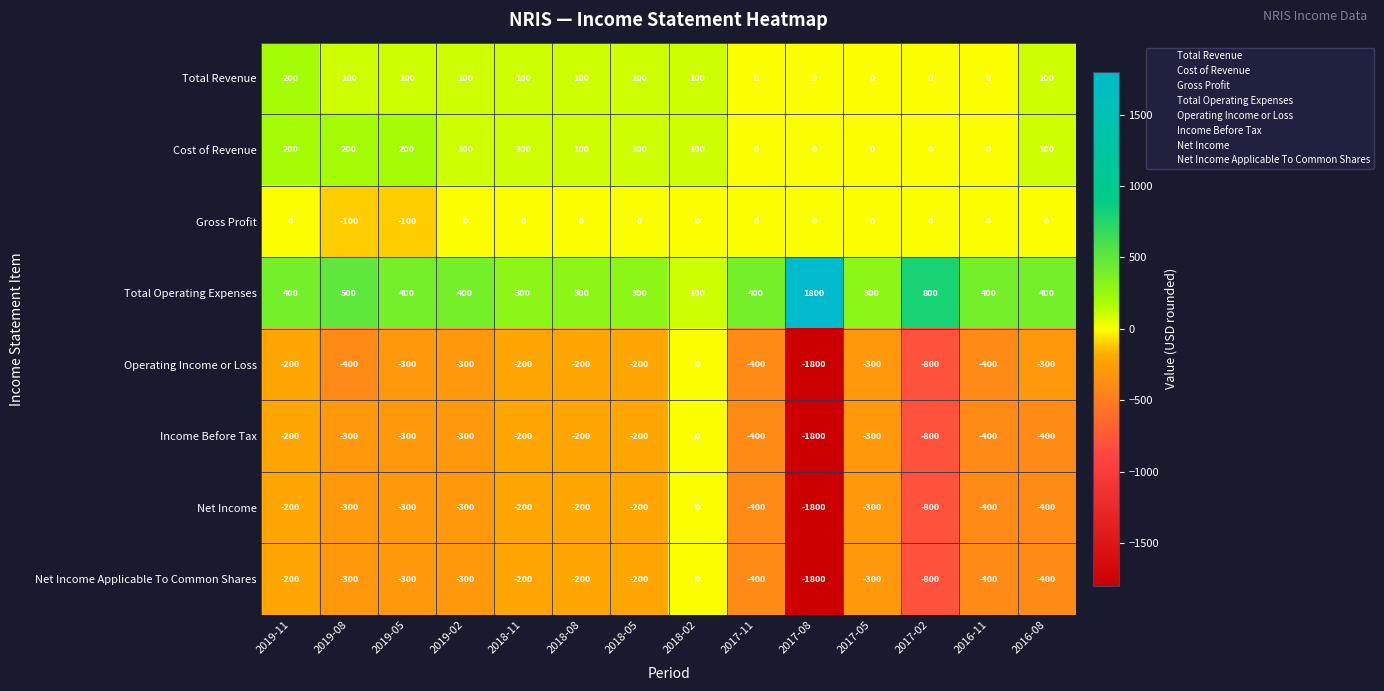

What is the average value of the Operating Income or Loss series?

-414